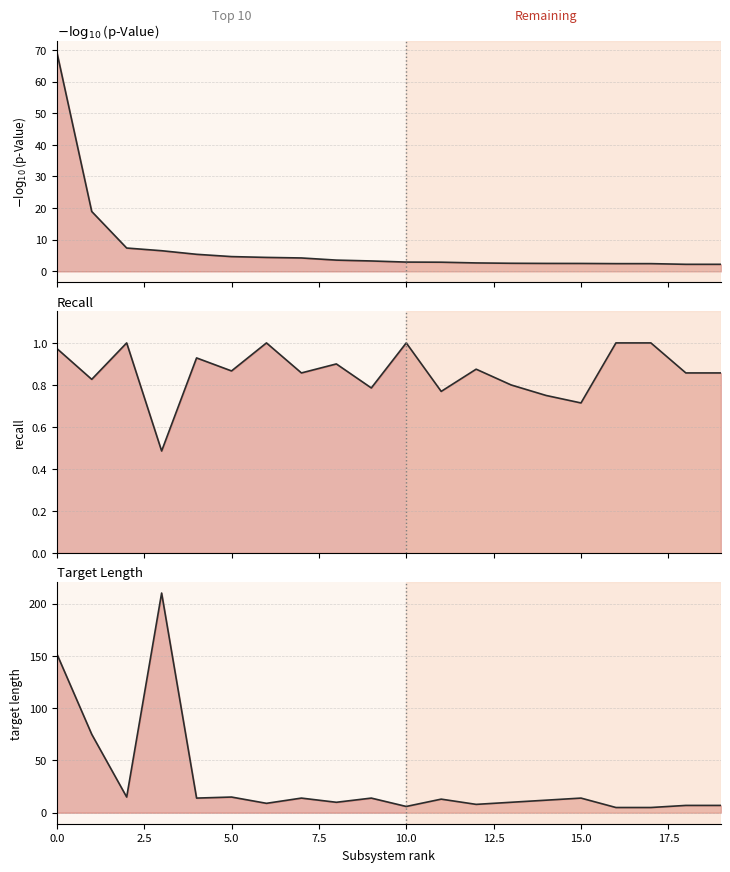

What are all the series names shown in the legend?

p-Value, recall, target_length